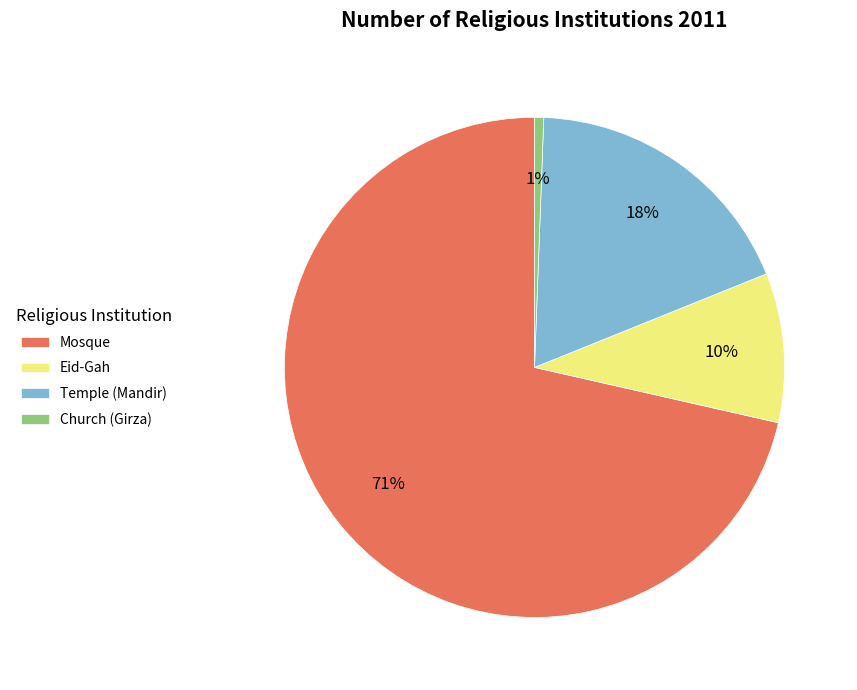

True or false: Church (Girza) accounts for 13% of the total.

False